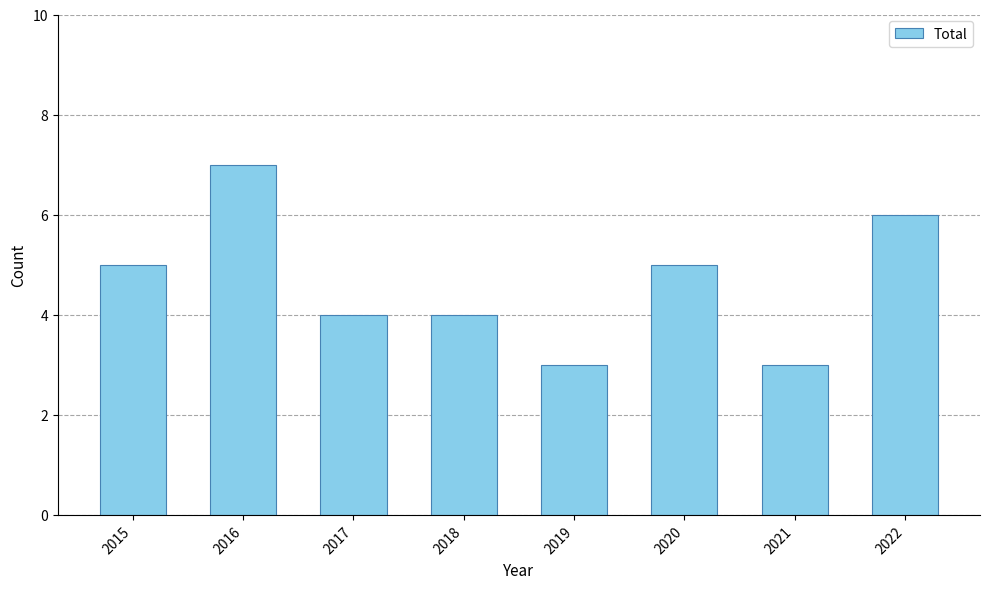

How many series are shown in this chart?

1